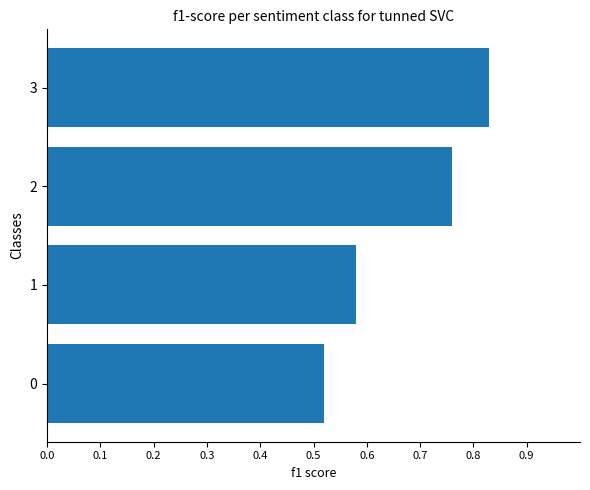

Is it true that the value at 3 is 1.2?

False